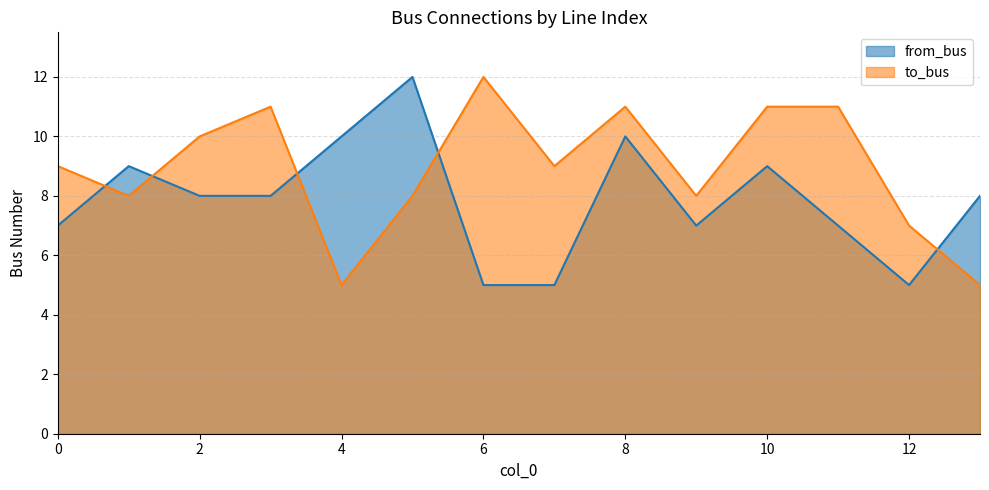

In to_bus, how many points are lower than both neighbors (excluding endpoints)?

4